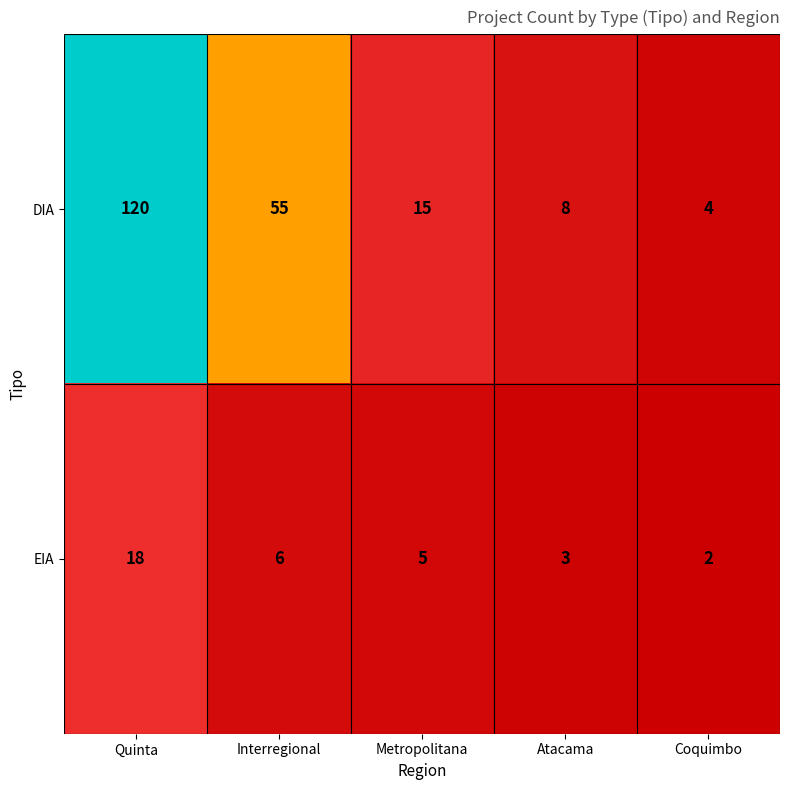

Rank the series by their maximum value, from lowest to highest.

EIA, DIA